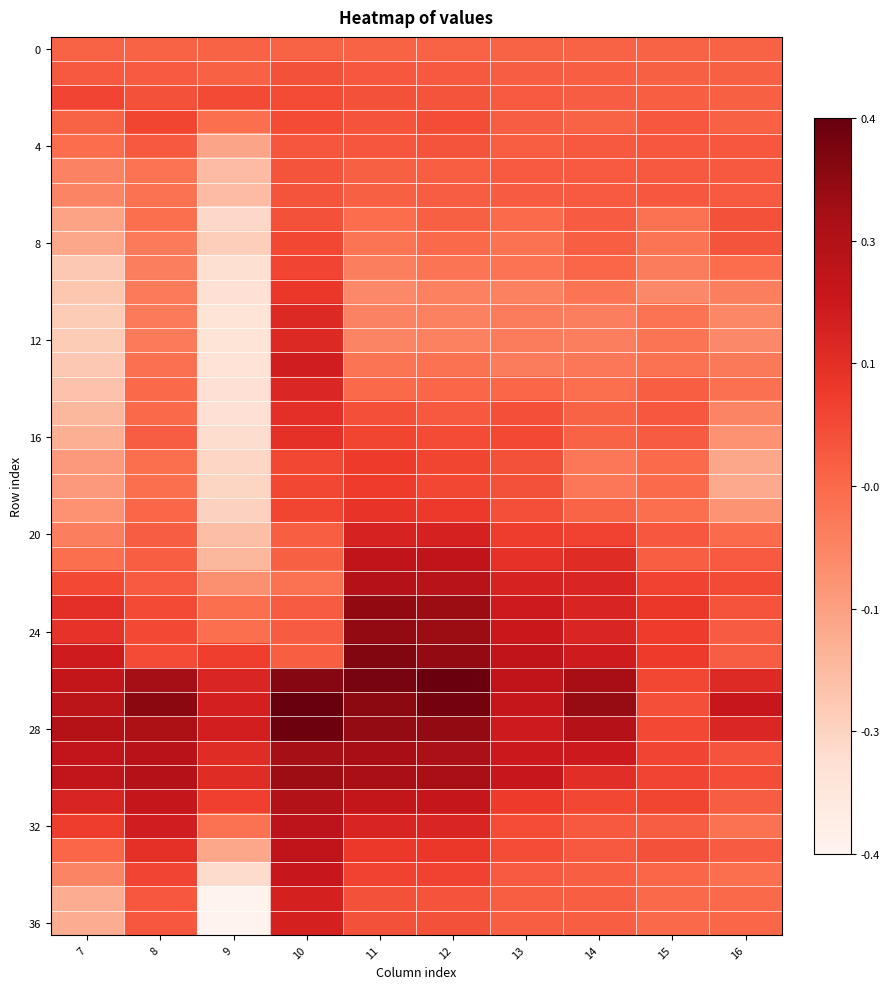

What is the total value across all series at 14?

1.8